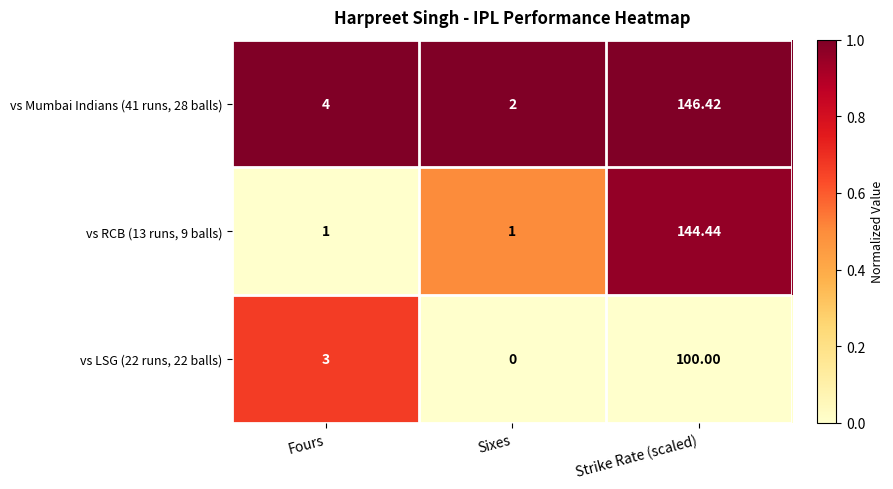

Is the value of vs LSG (22 runs, 22 balls) at Fours greater than the value of vs Mumbai Indians (41 runs, 28 balls) at Strike Rate (scaled)?

No